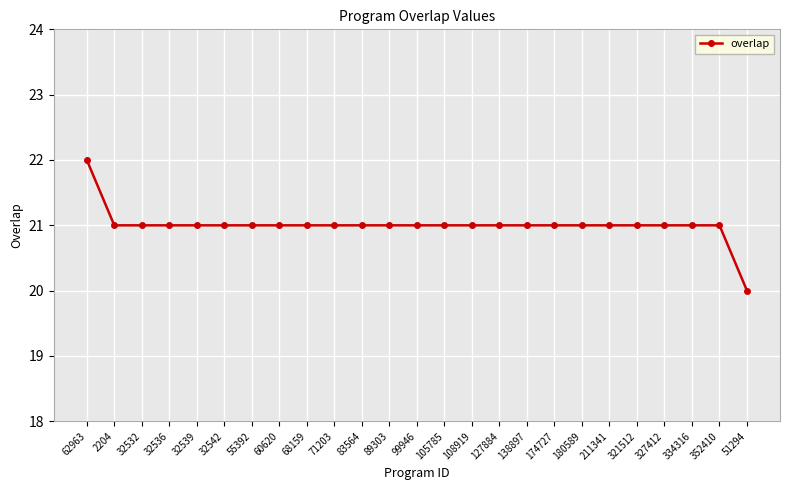

What is the label of the 20th point from the right?

32542